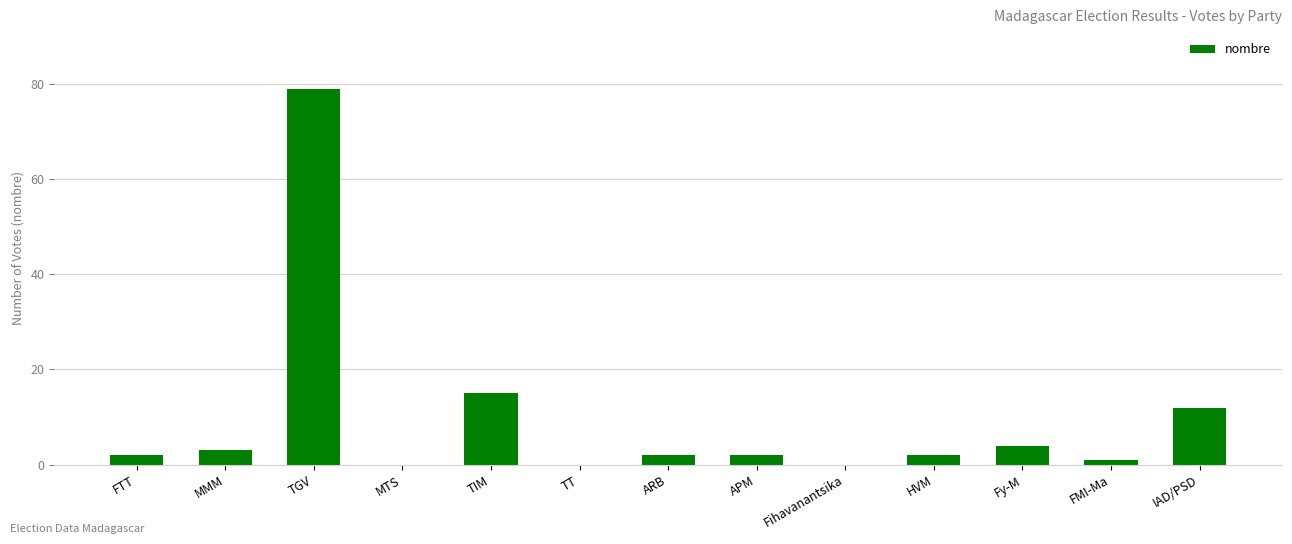

Which has a higher value, Fihavanantsika or TGV?

TGV